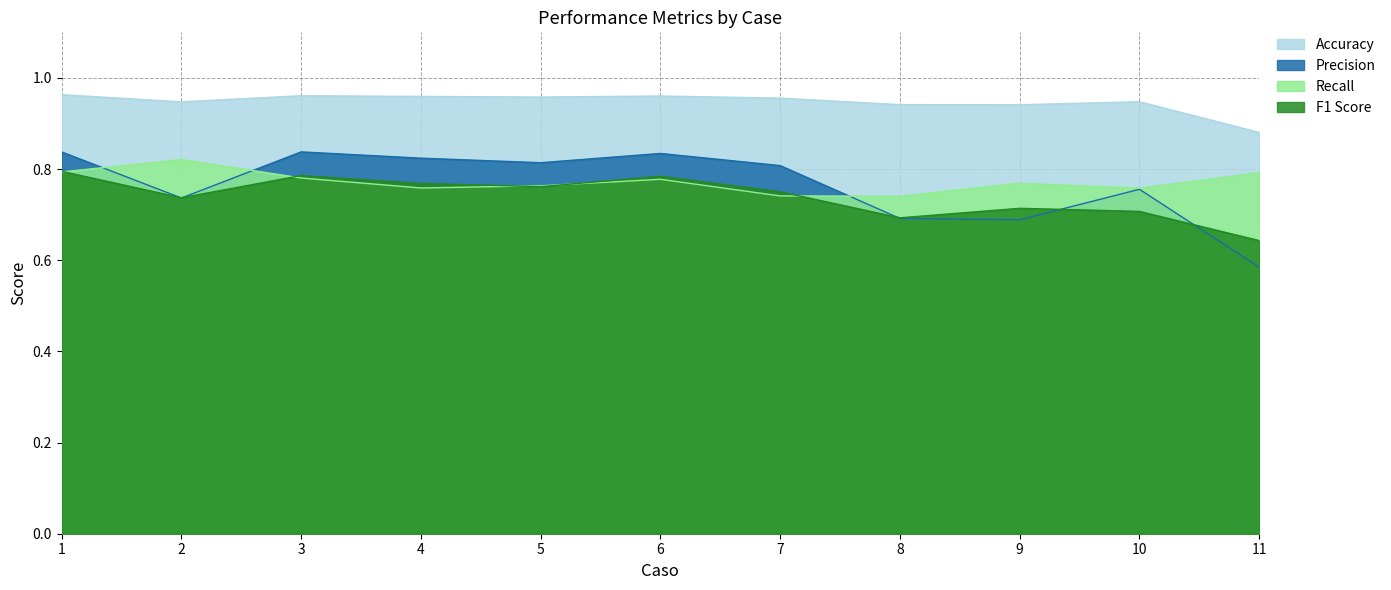

What is the value of the Recall point at the 2nd from the left?

0.8